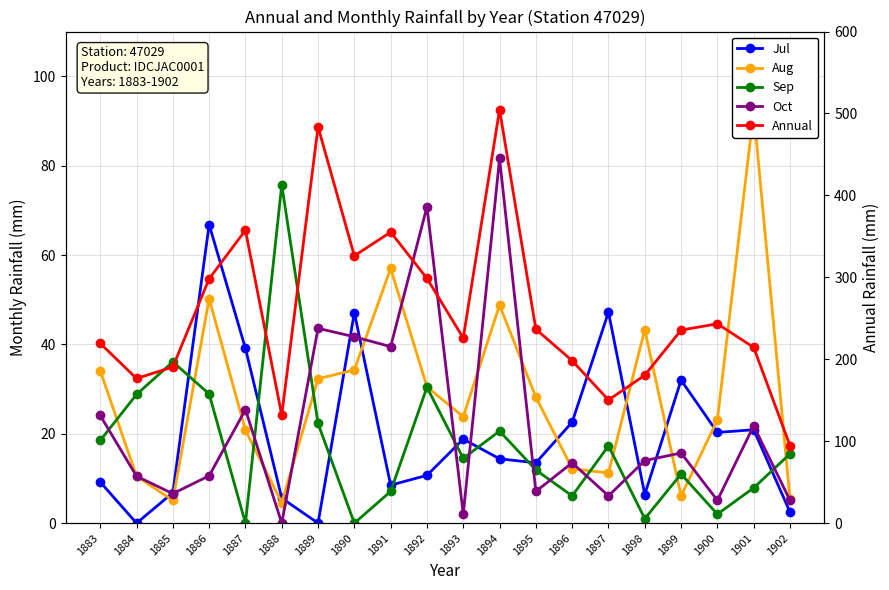

What is the difference between the Annual values at 1884 and 1897?

26.3